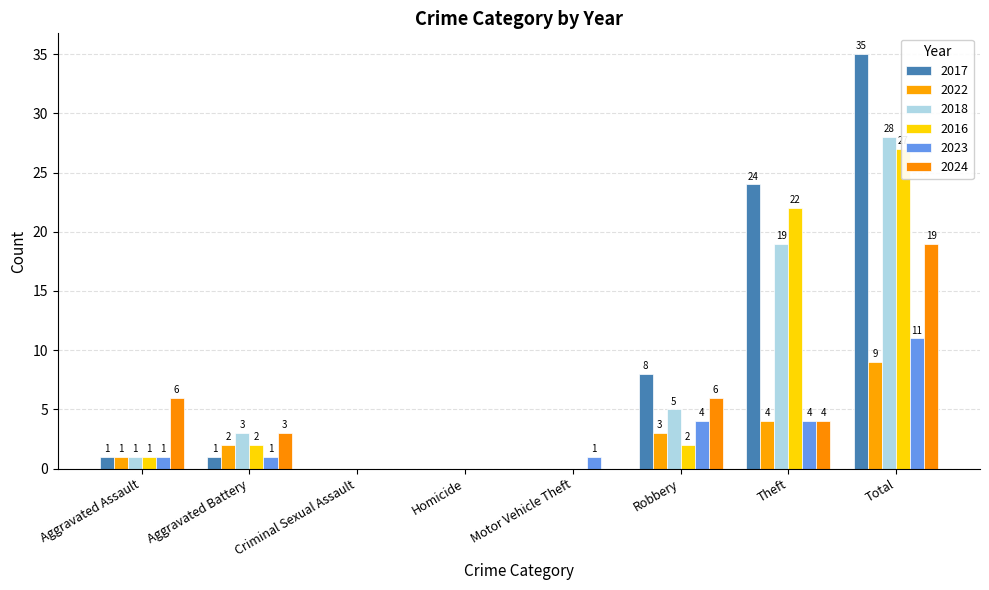

The value of 2017 at Homicide is 13. True or false?

False